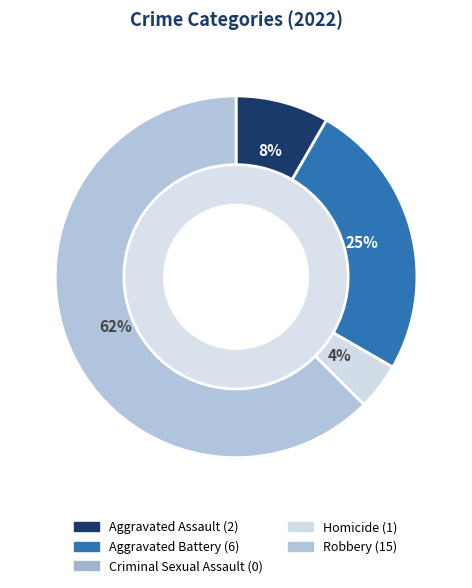

To the nearest percent, what is the combined percentage of Criminal Sexual Assault and Homicide?

4%